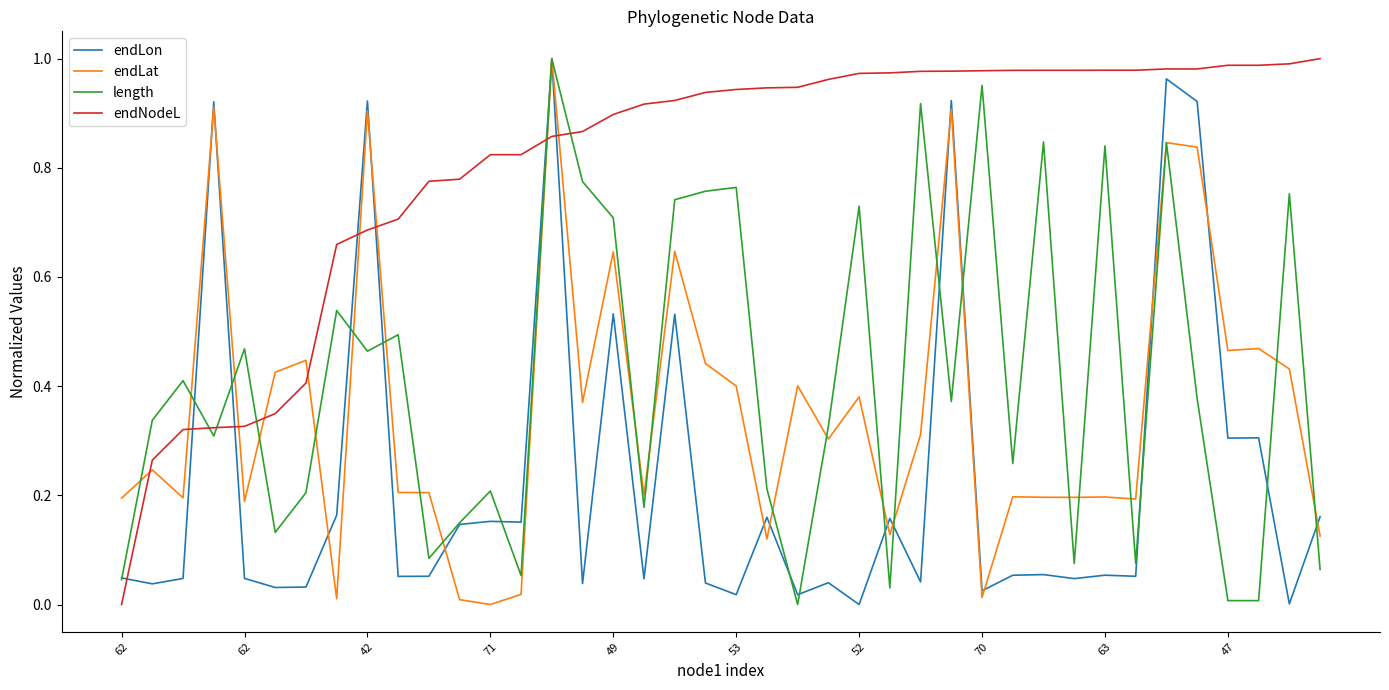

True or false: endLon and endNodeL cross at least once.

True